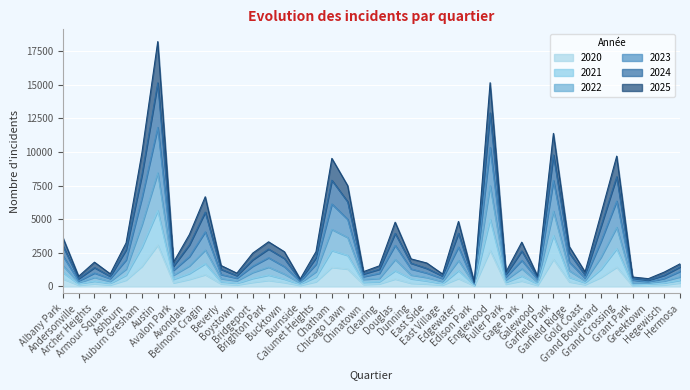

True or false: 2022 and 2021 cross at least once.

False